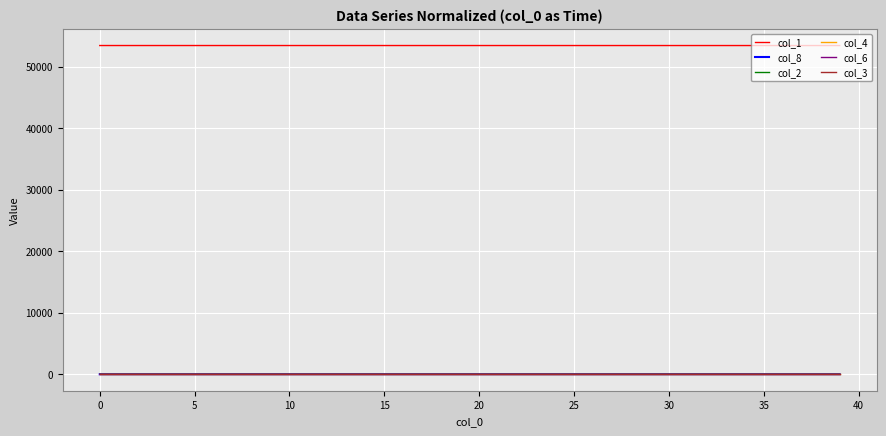

Which series has the largest total across all categories?

col_1